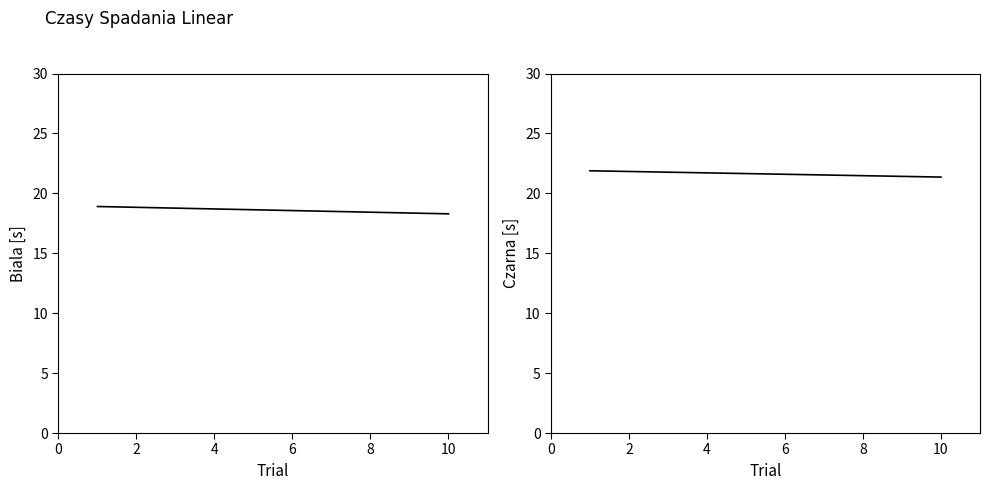

What is the lowest value of the Biala [s] series?

18.3